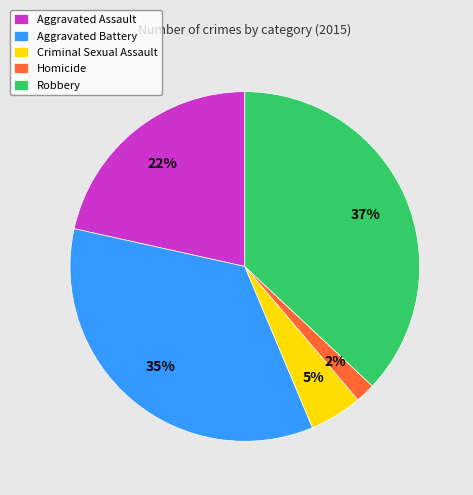

Does any single category account for the majority?

No